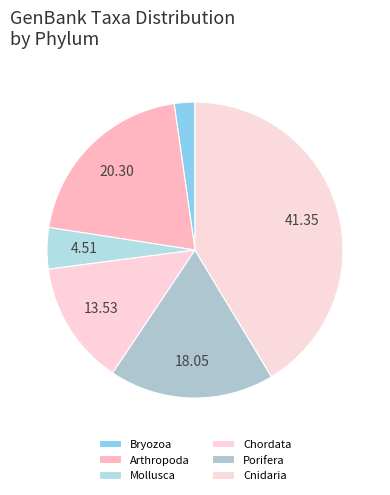

How many slices are in this pie chart?

6